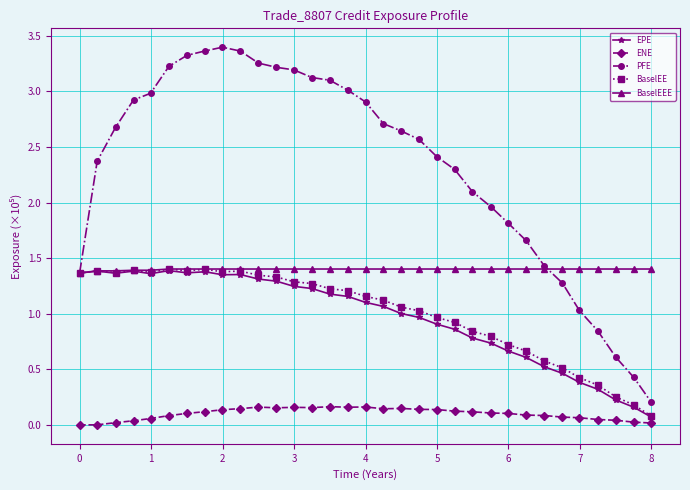

True or false: ENE and BaselEEE cross at least once.

False